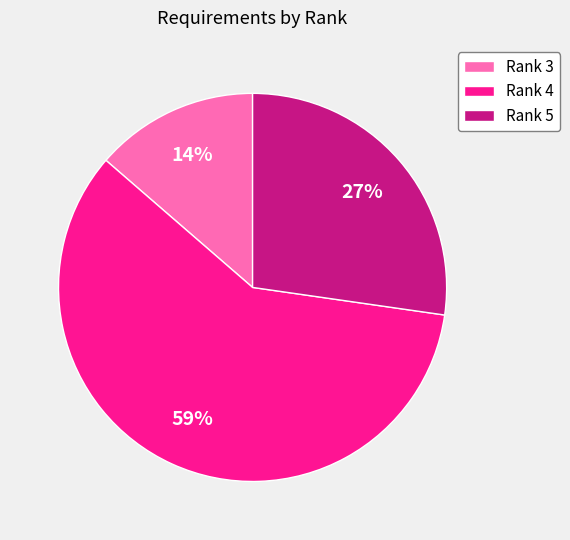

Rank the categories by value from lowest to highest.

Rank 3, Rank 5, Rank 4